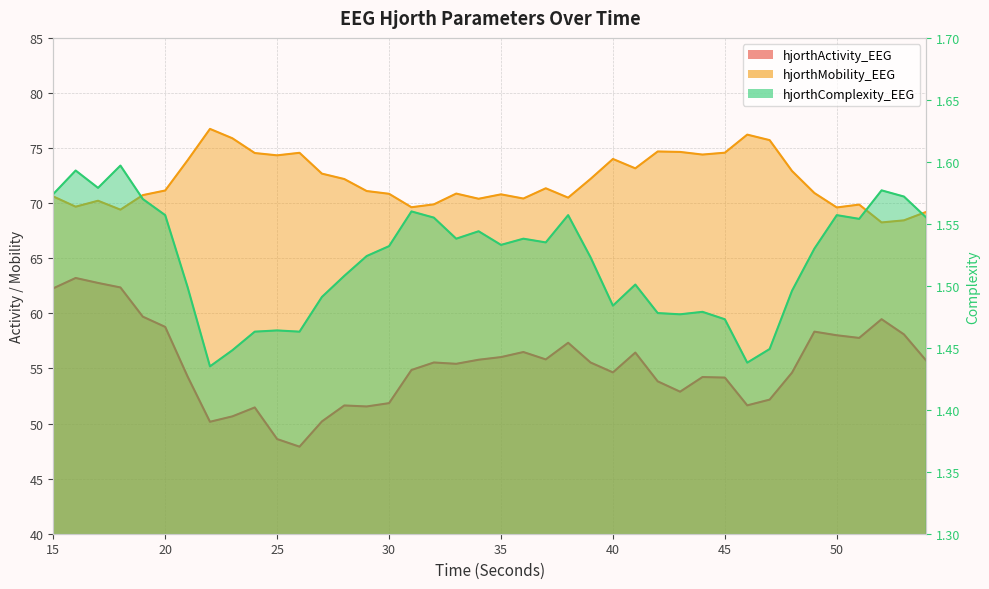

What is the sum of all hjorthMobility_EEG values?

2881.3